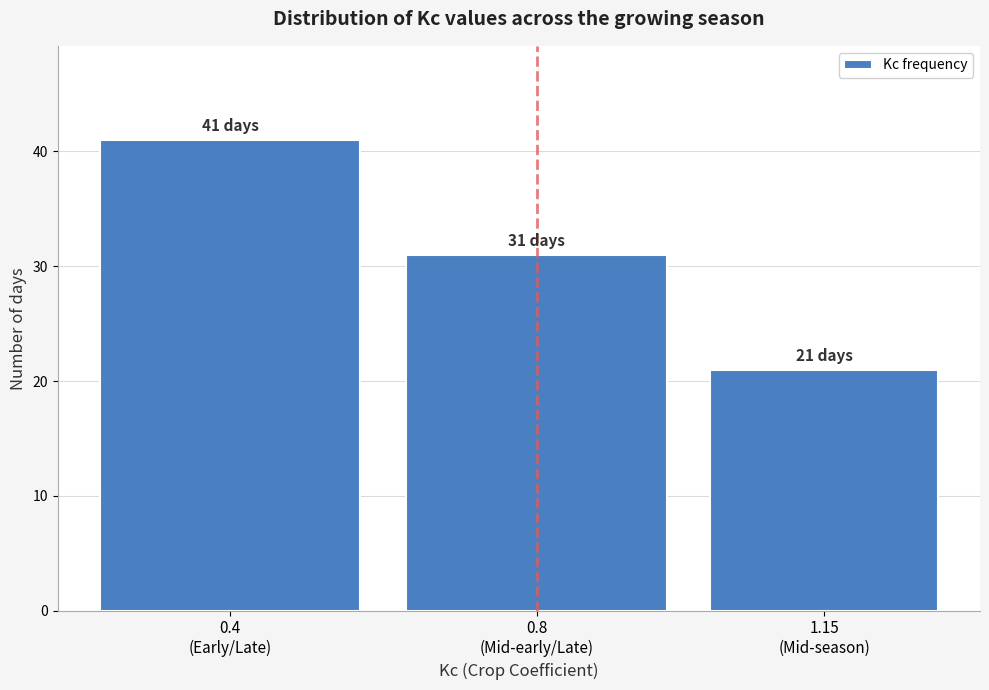

Reading left to right, what are all the values shown in this chart?

41	31	21